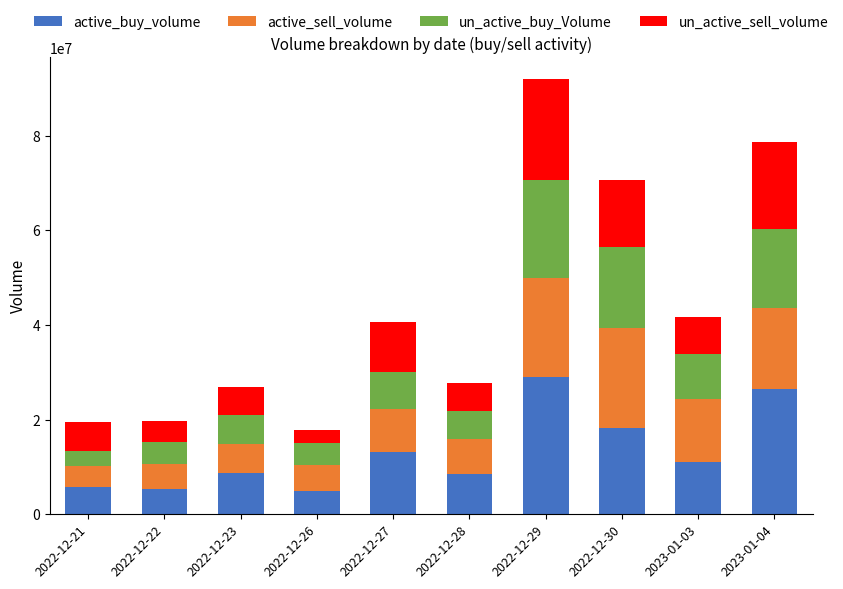

What is the sum of all active_buy_volume values?

131203544